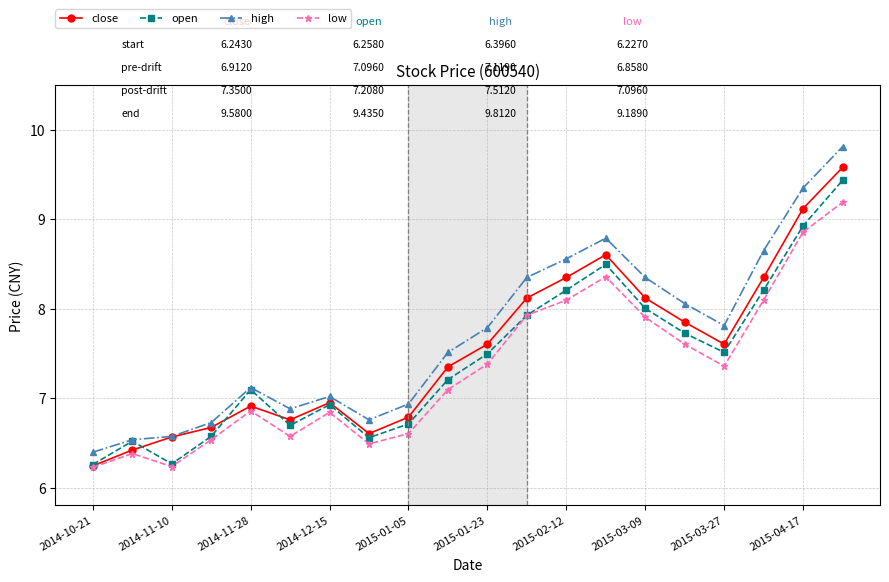

Which series has the widest spread of values?

high